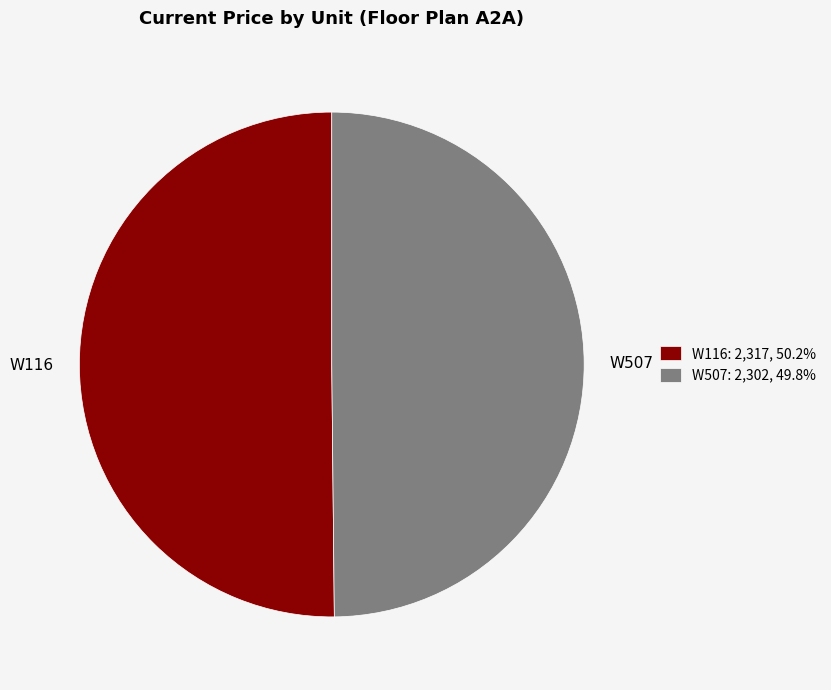

Approximately how many times larger is the value at W507 compared to W116?

1.0